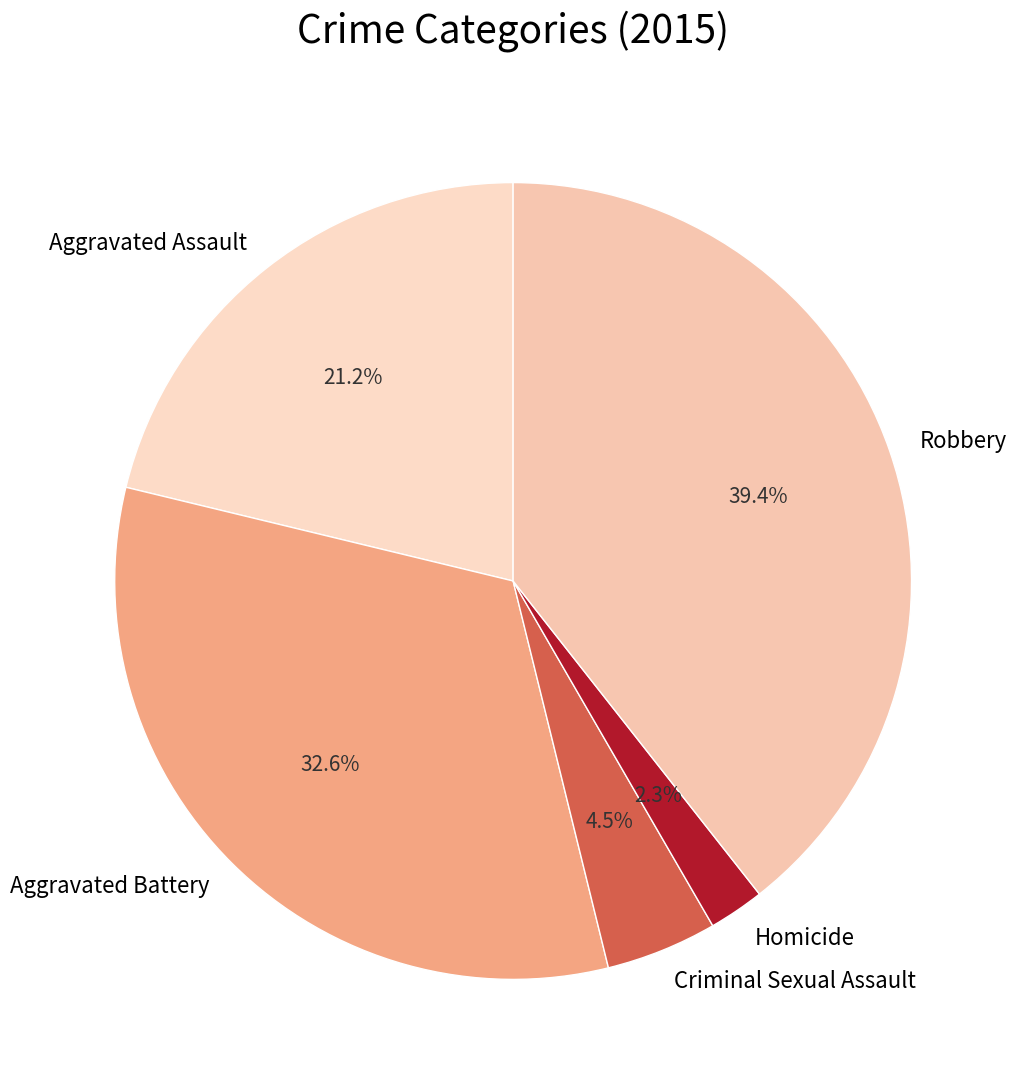

Count the number of slices in the pie.

5